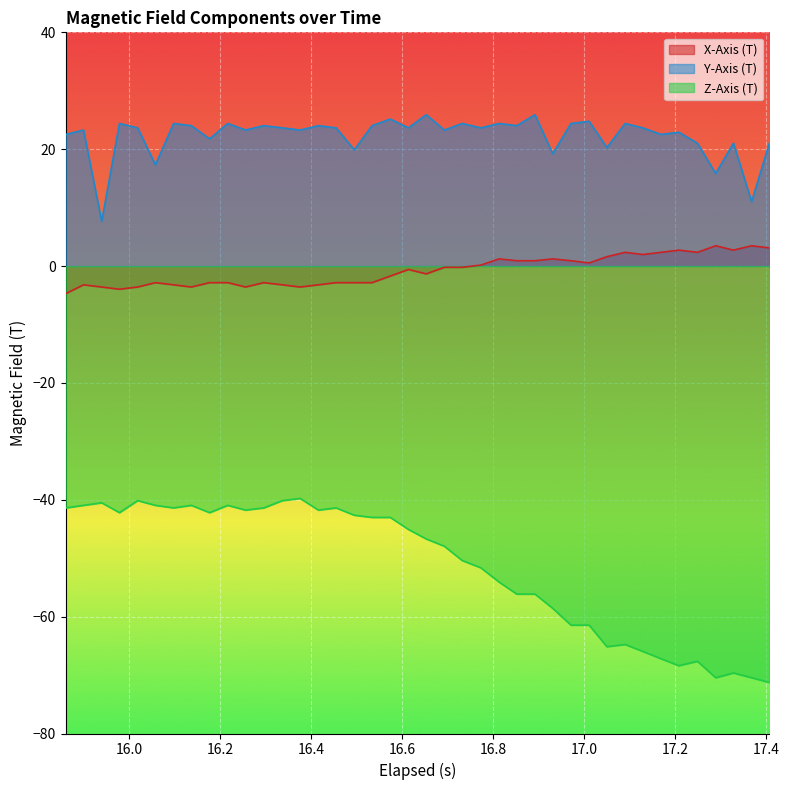

What is the difference between the second highest and second lowest values in the Z-Axis (T) series?

30.3